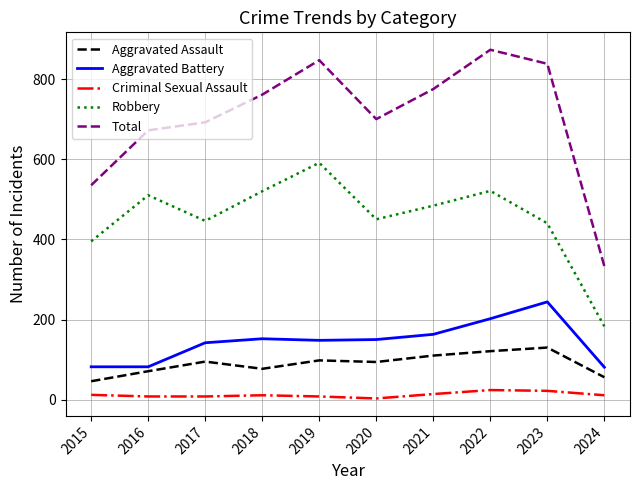

How many lines are shown in the chart?

5